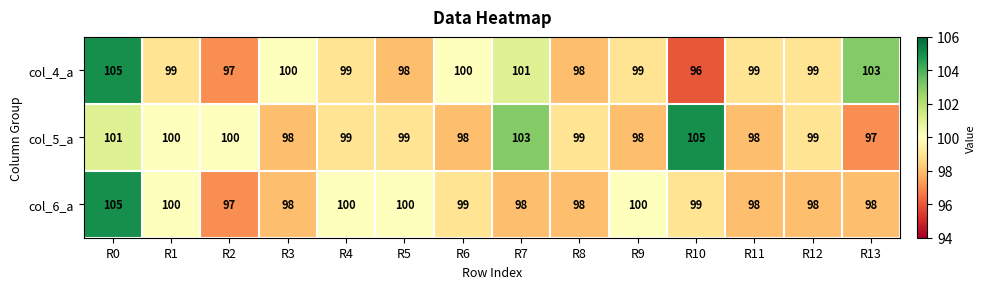

What is the average value of the col_5_a series?

100